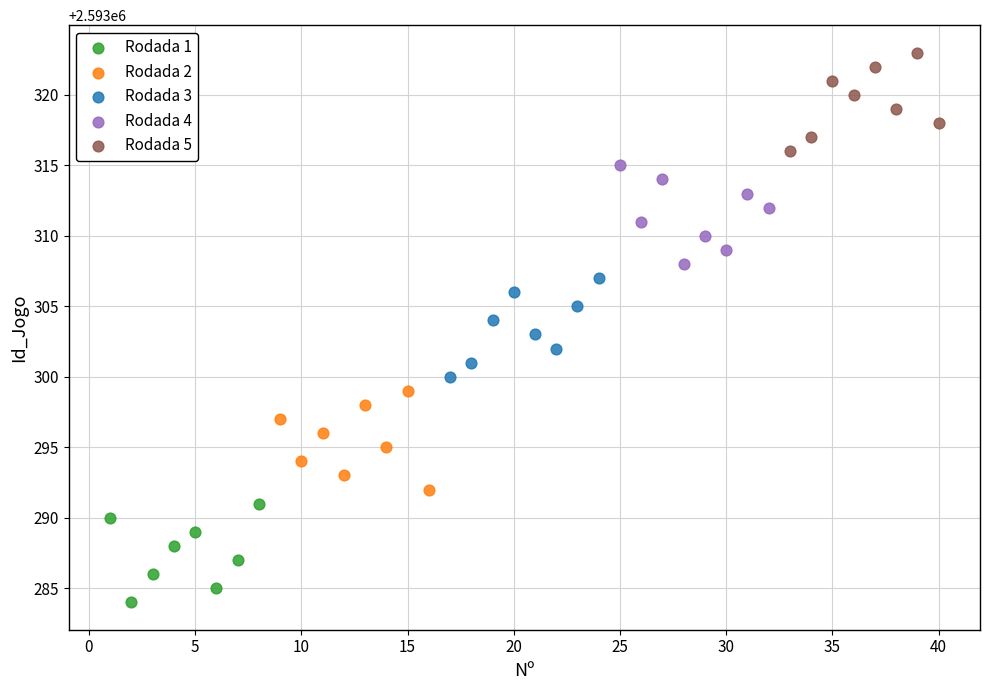

Which series contains the highest Y value?

Rodada 5